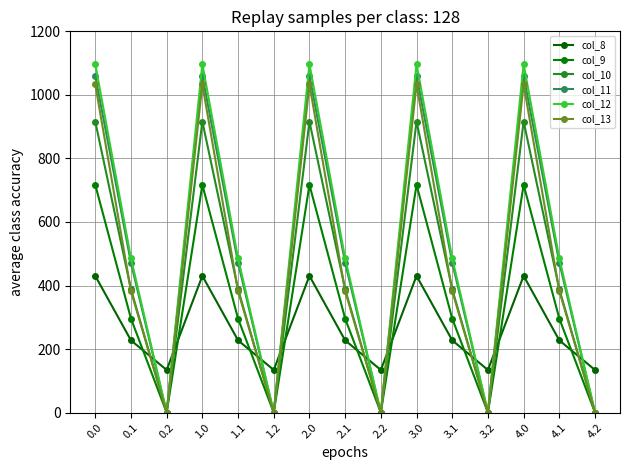

How many data points in col_11 are less than 471?

5